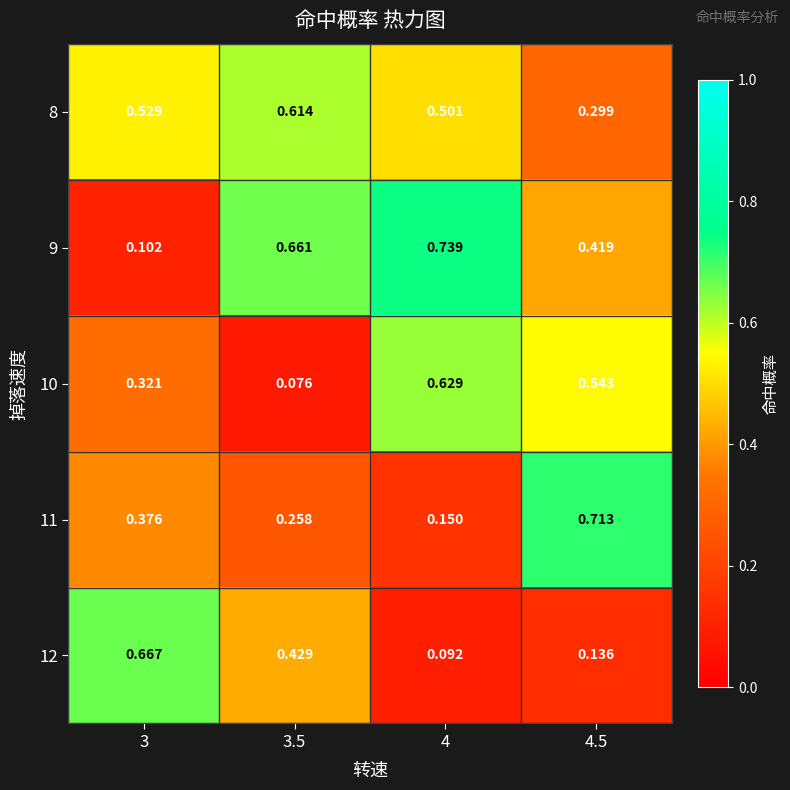

Is the value of 9 at 4 greater than the value of 8 at 4?

Yes